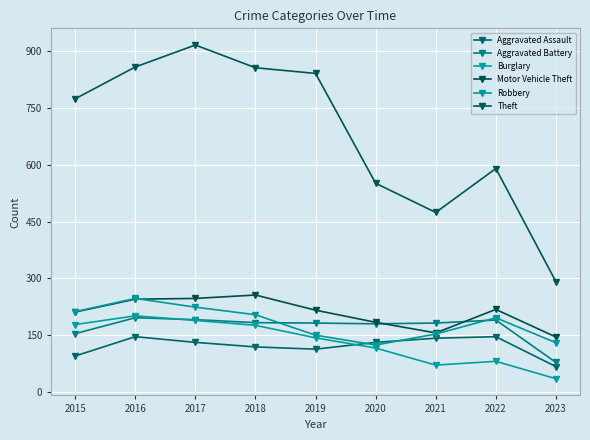

How many lines are shown in the chart?

6